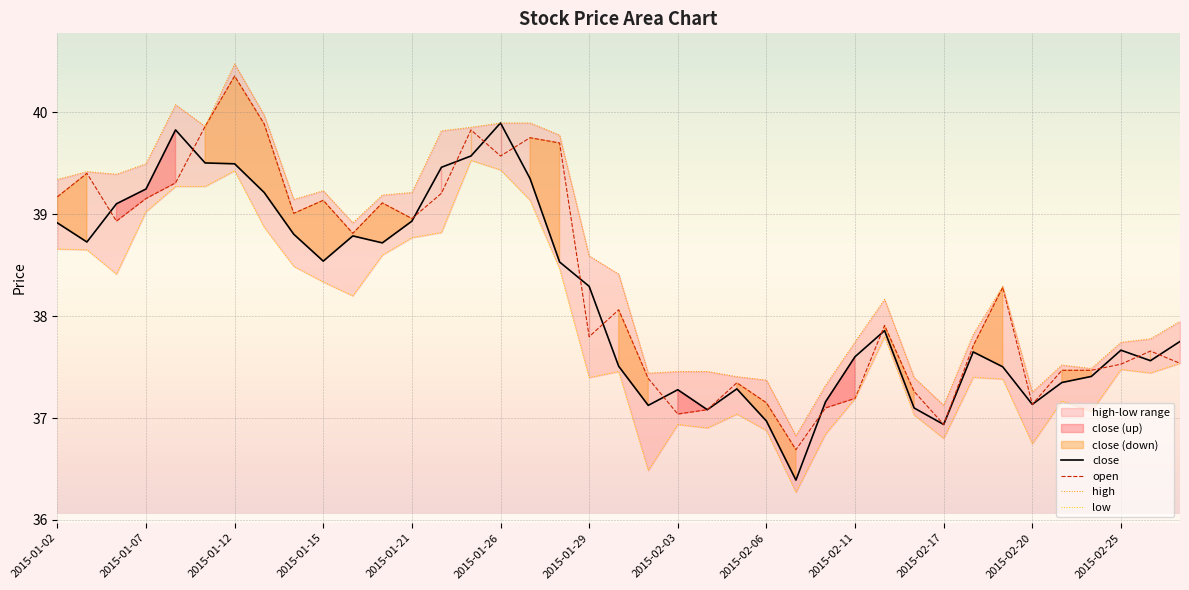

Which category has the highest value in the low series?

14